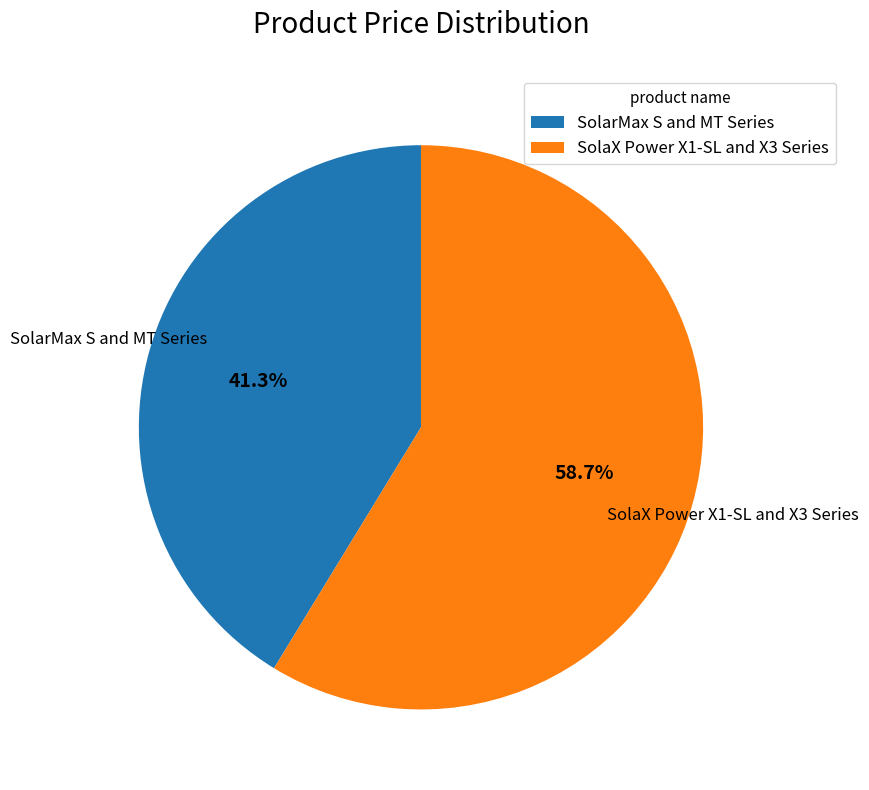

To the nearest percent, what is the difference between the largest and smallest slice percentages?

17%